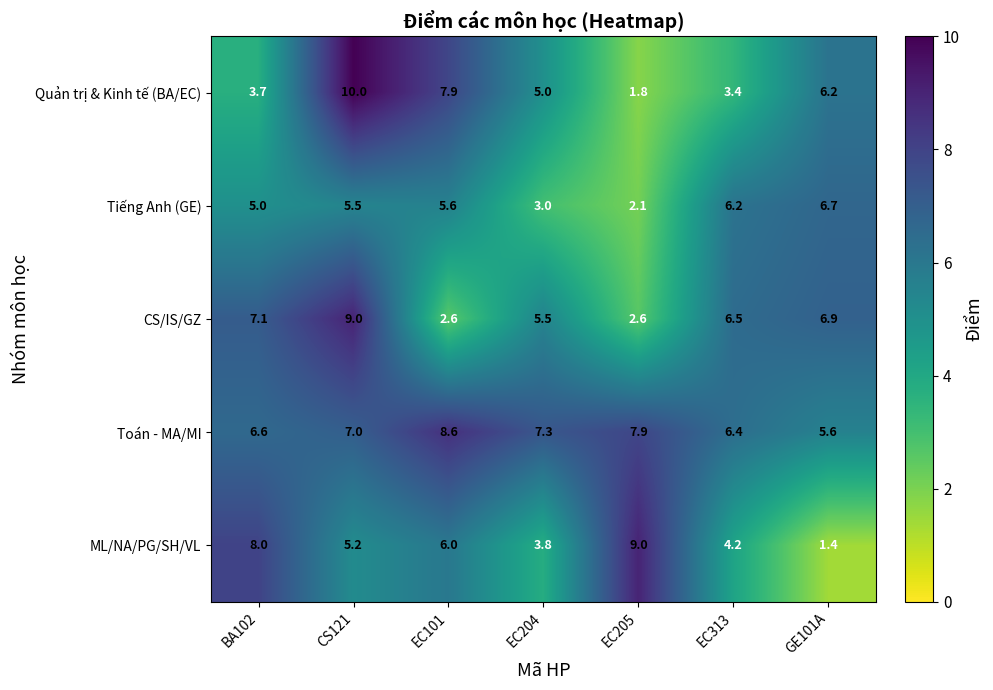

Which series has the largest total across all categories?

Toán - MA/MI